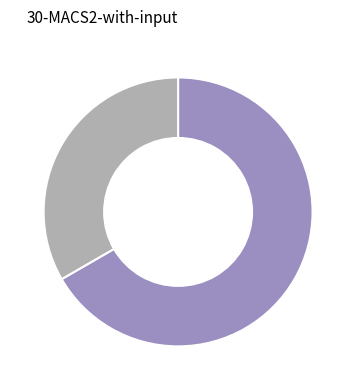

Is there any slice that represents more than half of the pie?

Yes